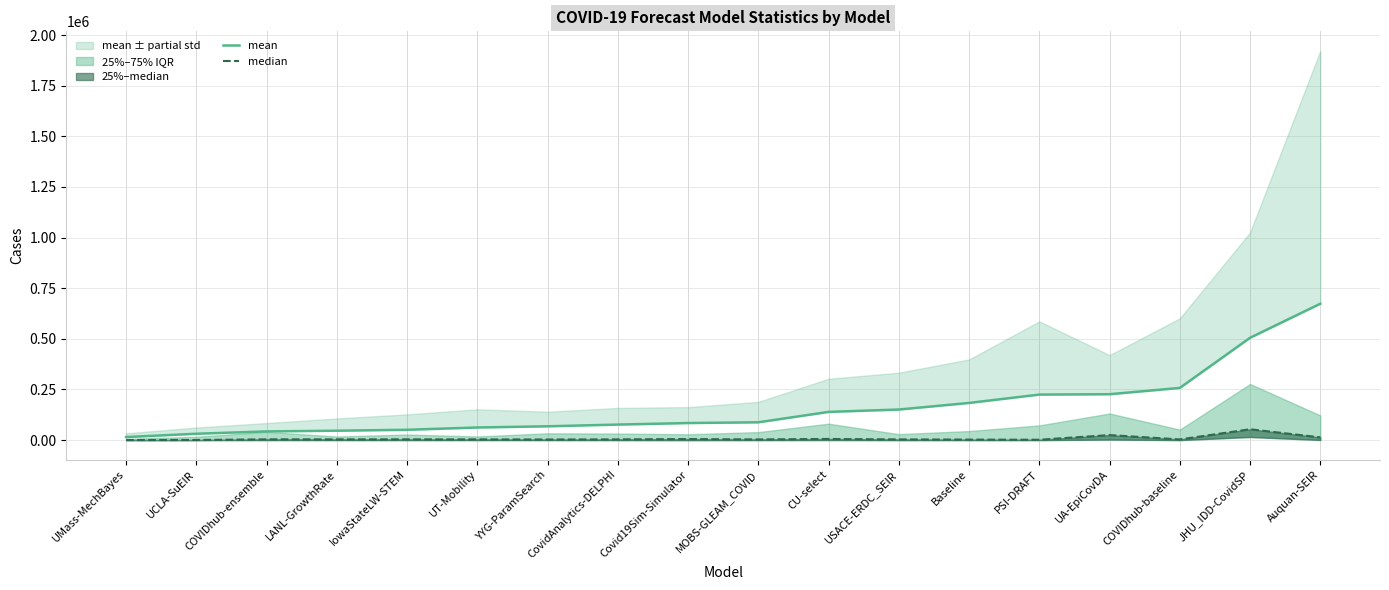

What is the approximate value of mean at UCLA-SuEIR?

31564.6